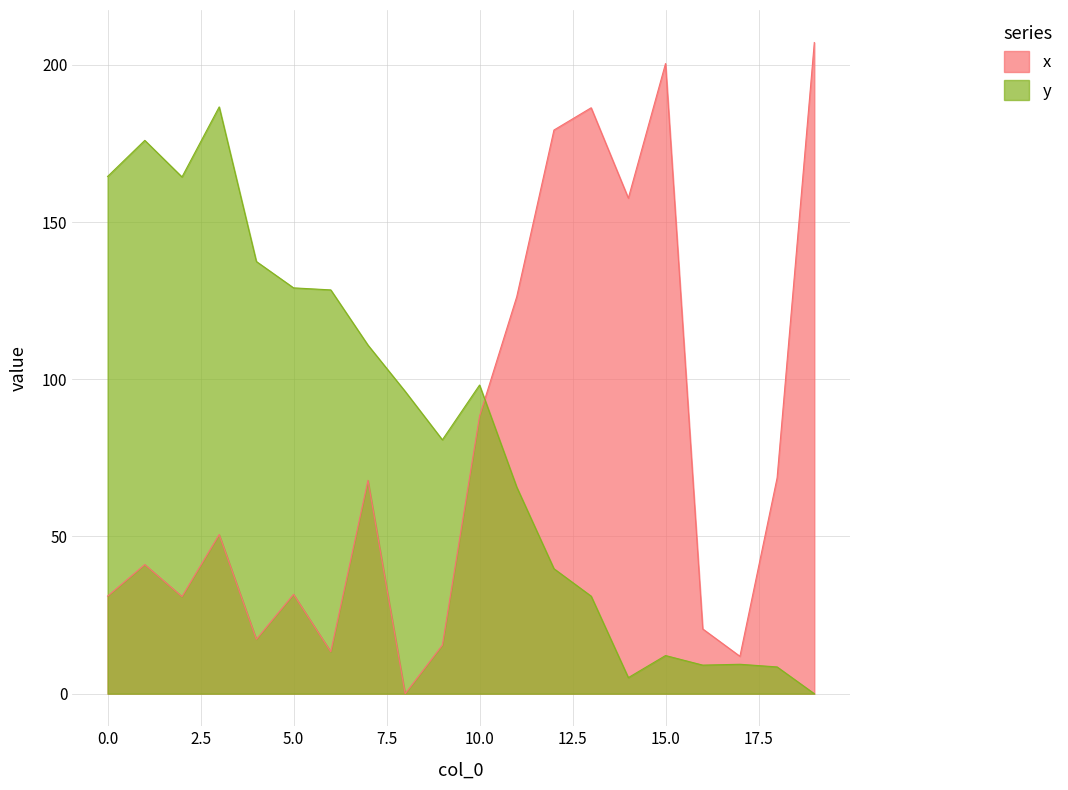

Reading left to right, extract all data points from this chart.

x: 0=31.0	1=41.1	2=30.9	3=50.6	4=17.3	5=31.6	6=13.4	7=67.9	8=0.0	9=15.4	10=88.3	11=126.3	12=179.3	13=186.3	14=157.6	15=200.4	16=20.6	17=11.9	18=68.7	19=207.1
y: 0=164.5	1=176.0	2=164.3	3=186.6	4=137.4	5=129.1	6=128.4	7=110.9	8=96.1	9=80.7	10=98.2	11=65.7	12=39.8	13=31.0	14=5.1	15=12.1	16=9.1	17=9.4	18=8.5	19=0.0